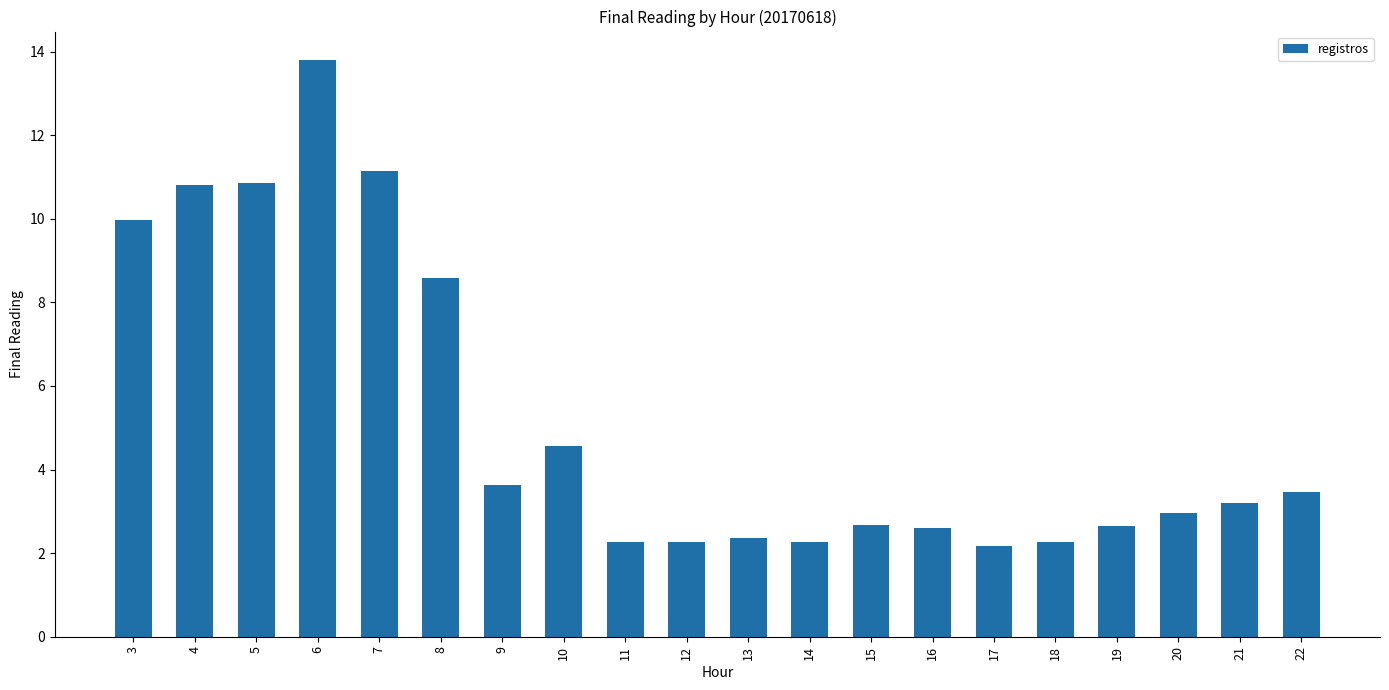

What is the minimum value shown in the chart?

2.2